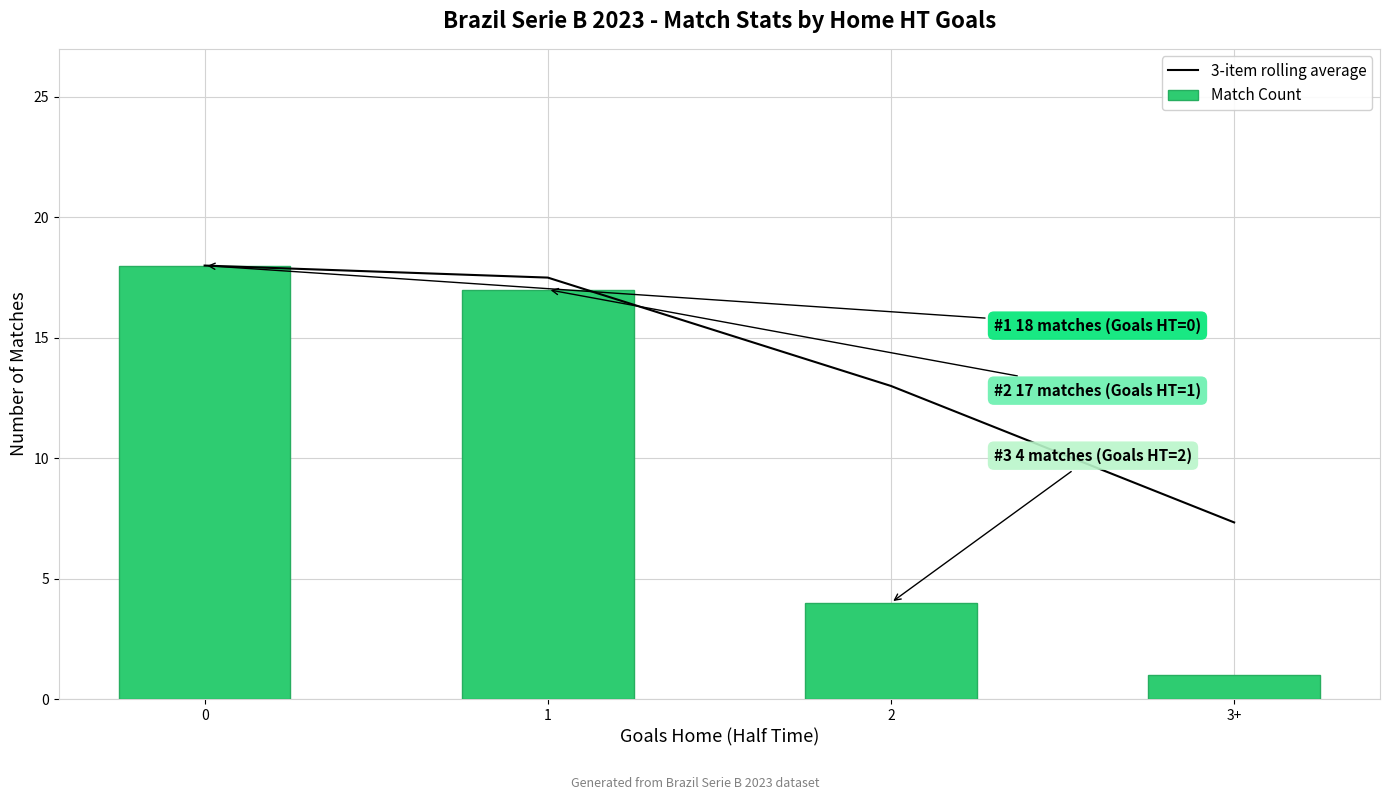

Between 0 and 3+, which series saw the biggest shift?

Match Count